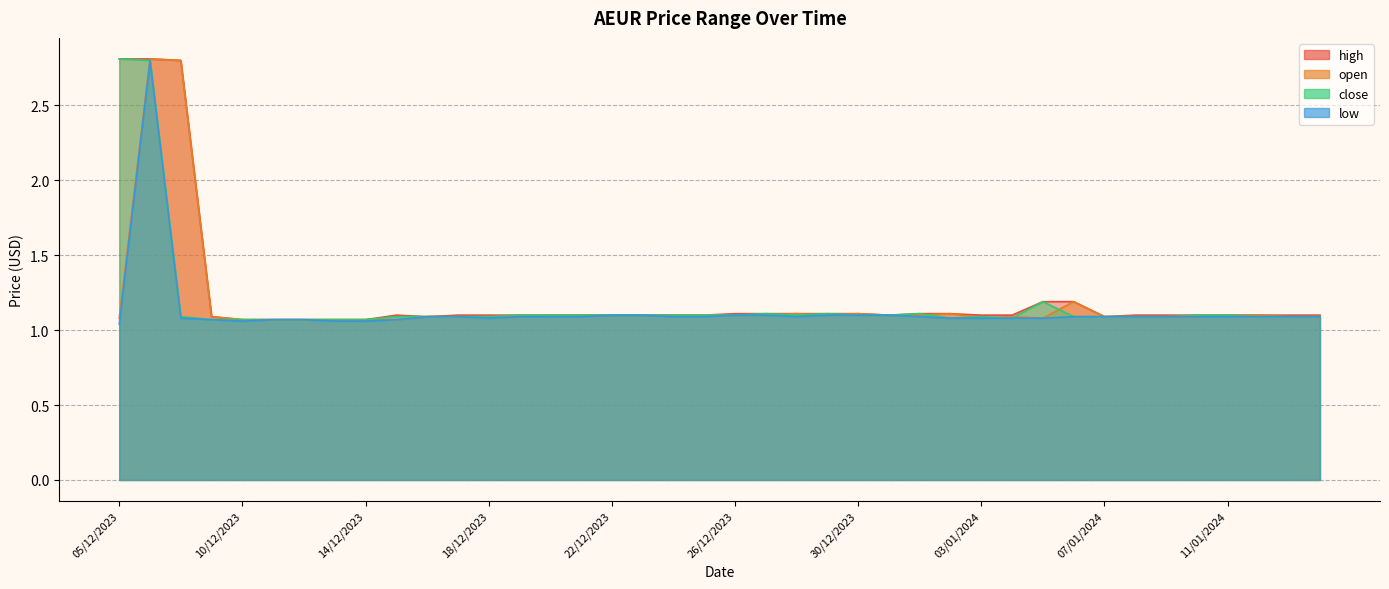

What is the label of the 15th point from the right?

31/12/2023